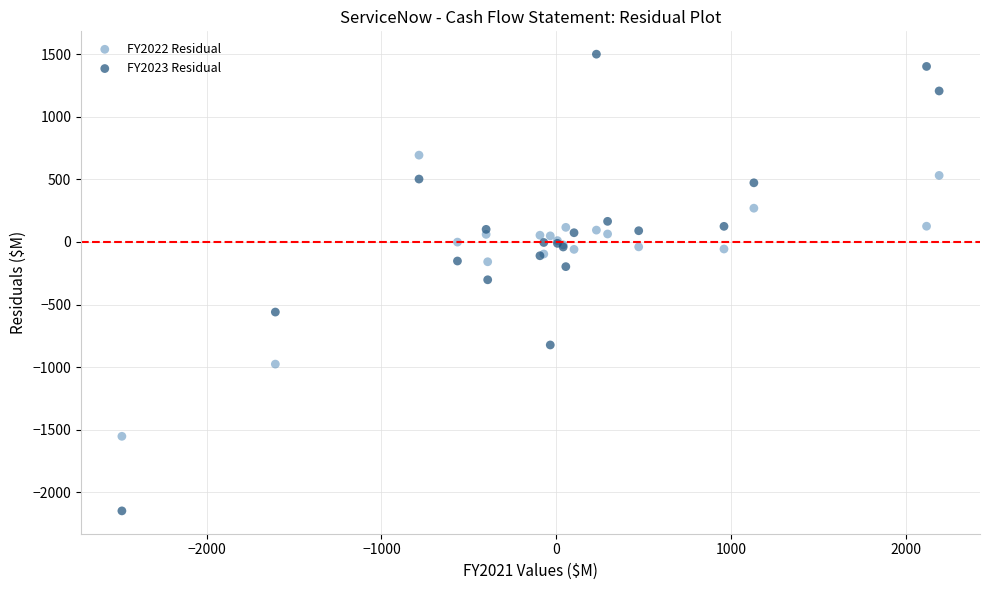

Which series contains the lowest Y value?

FY2023 Residual